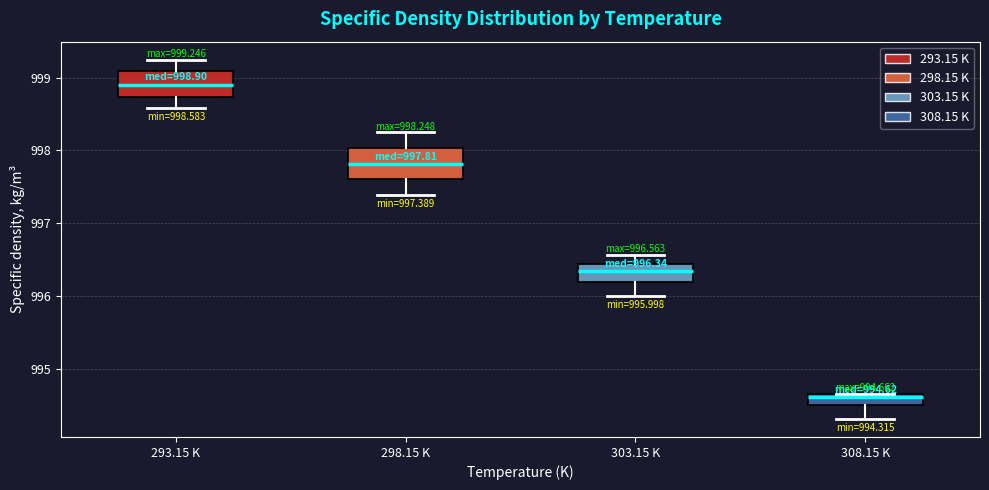

Which box's median line is the lowest?

308.15 K